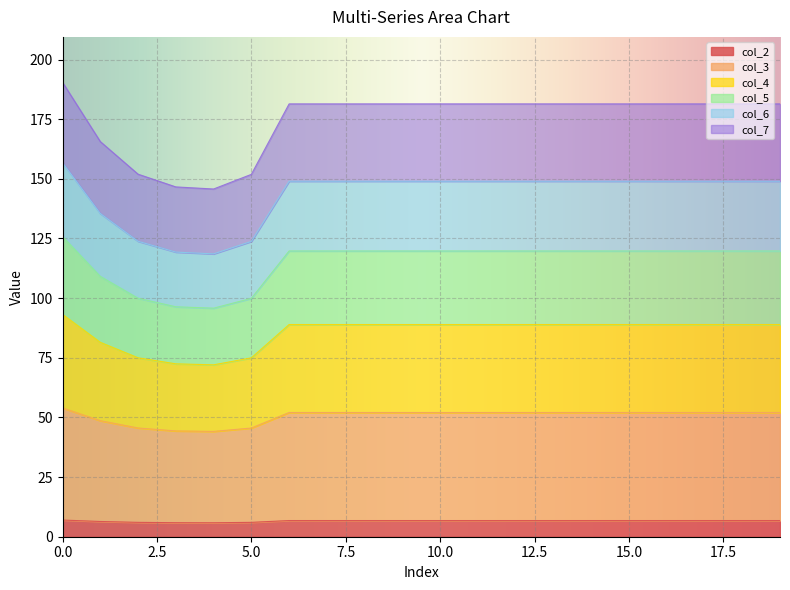

The value of col_5 at 15 is 119.8. True or false?

True